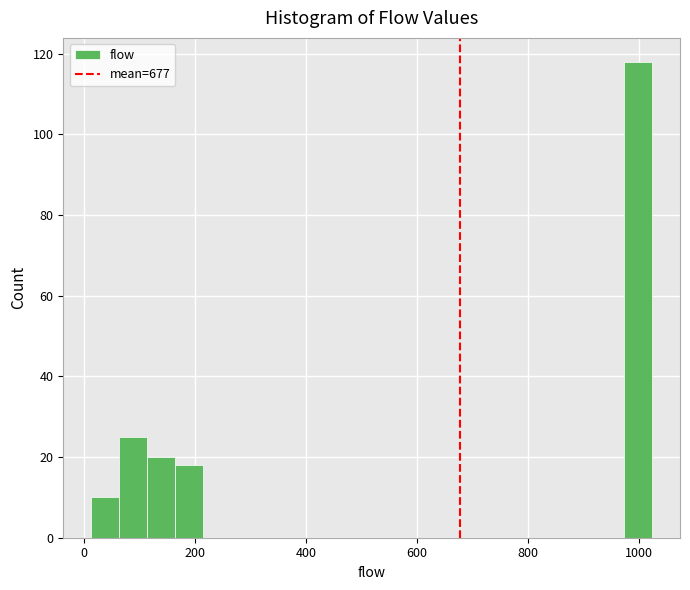

Around what value on the x-axis is the tallest bar? Give the approximate position of its centre, as read against the axis.

1000